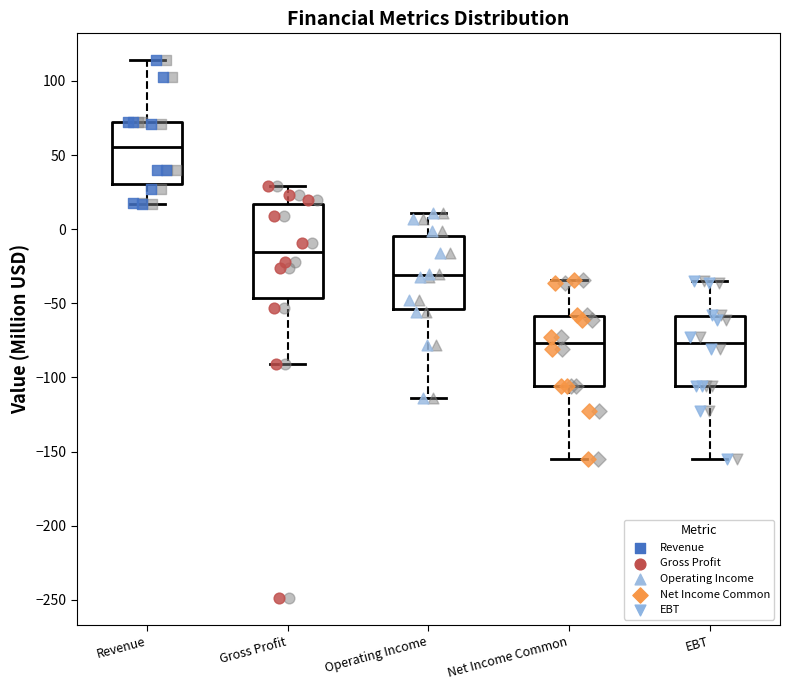

Reading left to right, transcribe this box plot: for each box, give where its median line is, the range the box spans, and where its two whiskers end, as read against the y-axis. The values are not printed on the chart, so give them approximately, as read against the axis.

Revenue: median 55, box 30 to 70, whiskers 15 to 115
Gross Profit: median -15, box -45 to 15, whiskers -90 to 30
Operating Income: median -30, box -55 to -5, whiskers -115 to 10
Net Income Common: median -75, box -105 to -60, whiskers -155 to -35
EBT: median -75, box -105 to -60, whiskers -155 to -35